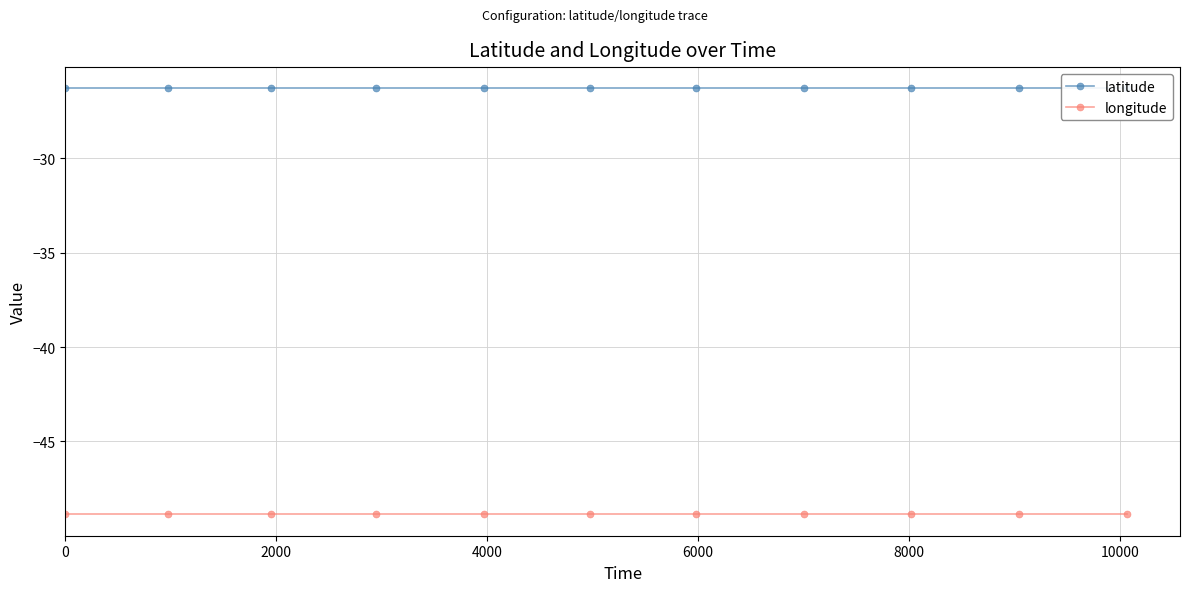

True or false: longitude and latitude cross at least once.

False